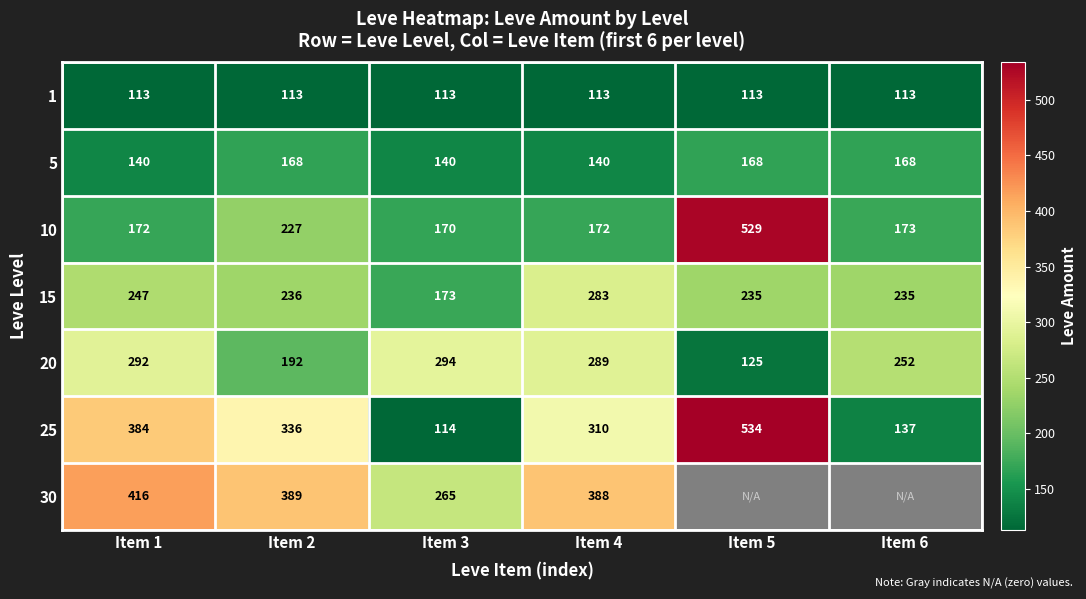

The value of 15 at Item 2 is 236. True or false?

True